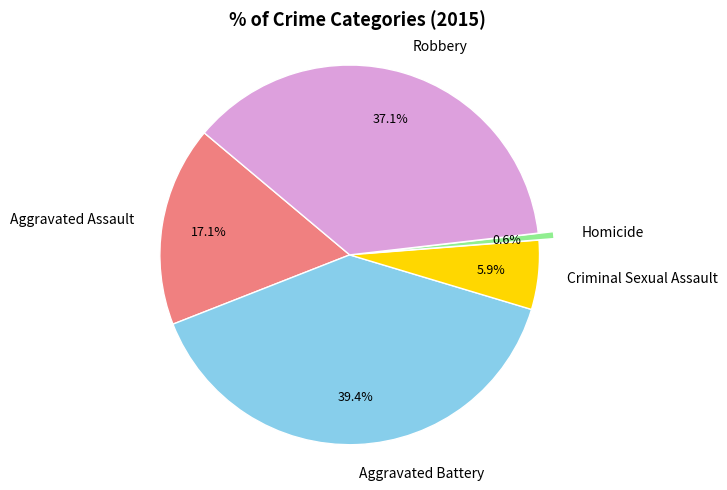

The Aggravated Assault slice represents 17% of the pie. True or false?

True